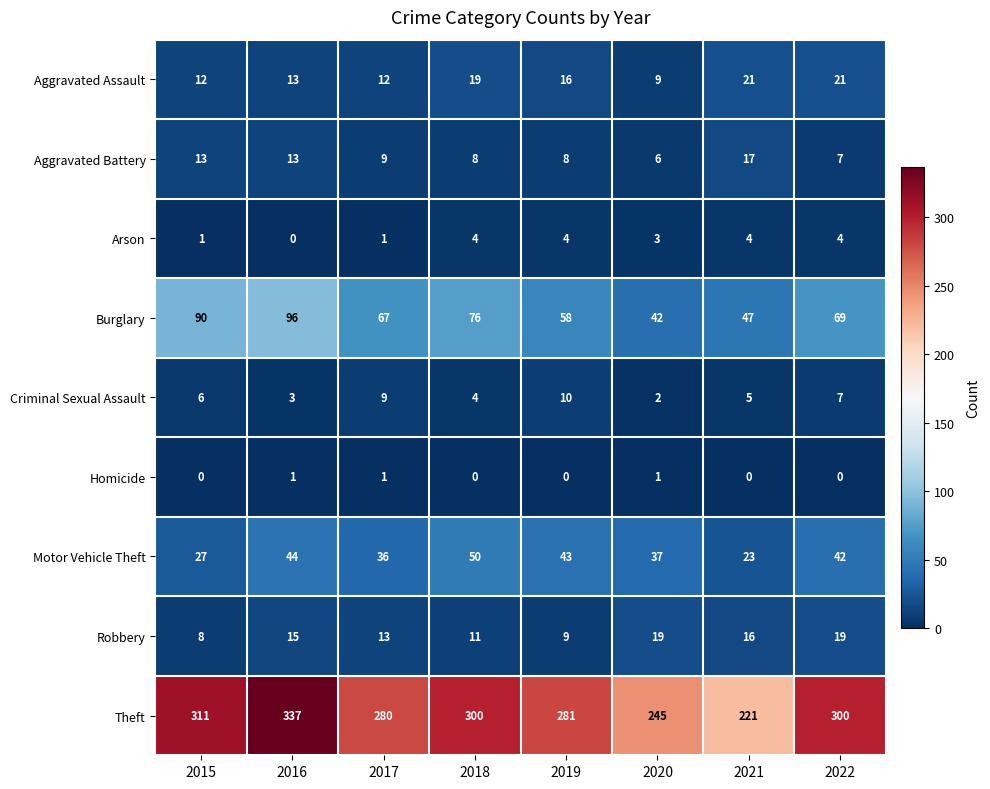

At which category is the sum across all series the highest?

2016